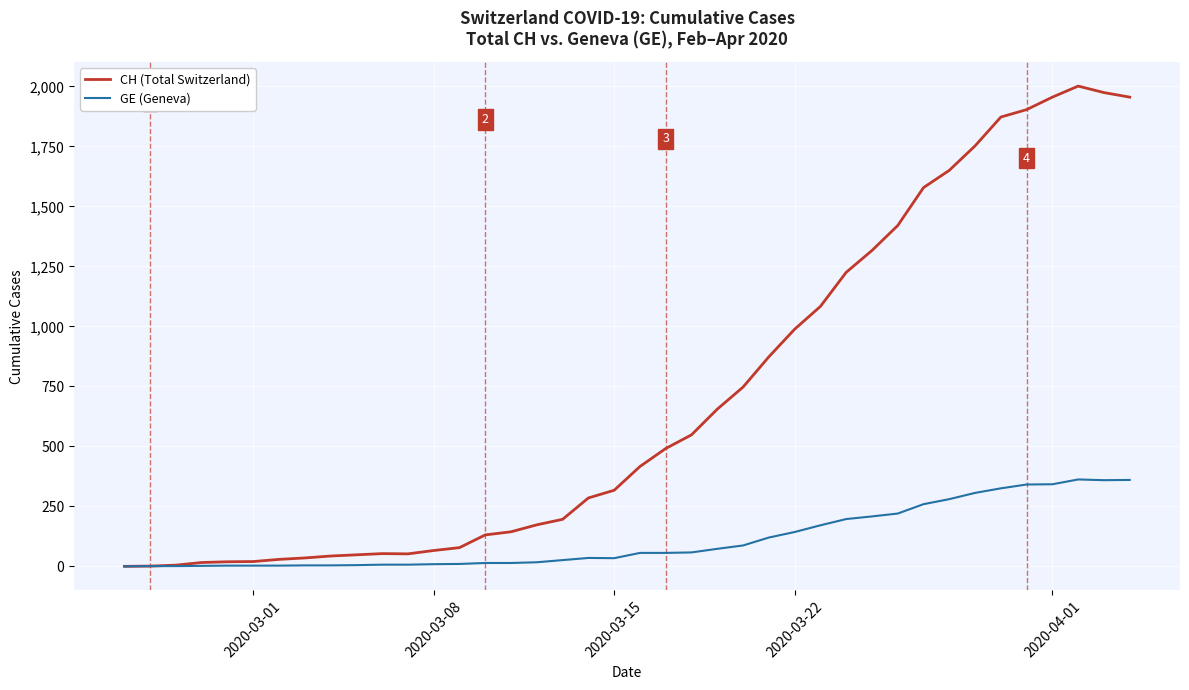

Which series has the widest spread of values?

CH (Total Switzerland)